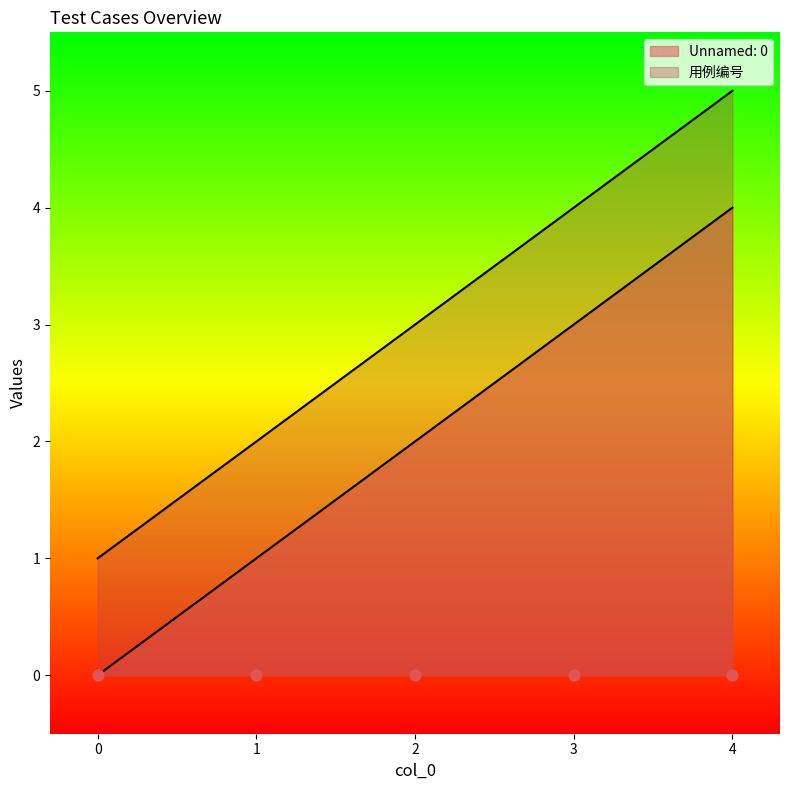

Which series reaches the minimum Y coordinate?

Unnamed: 0